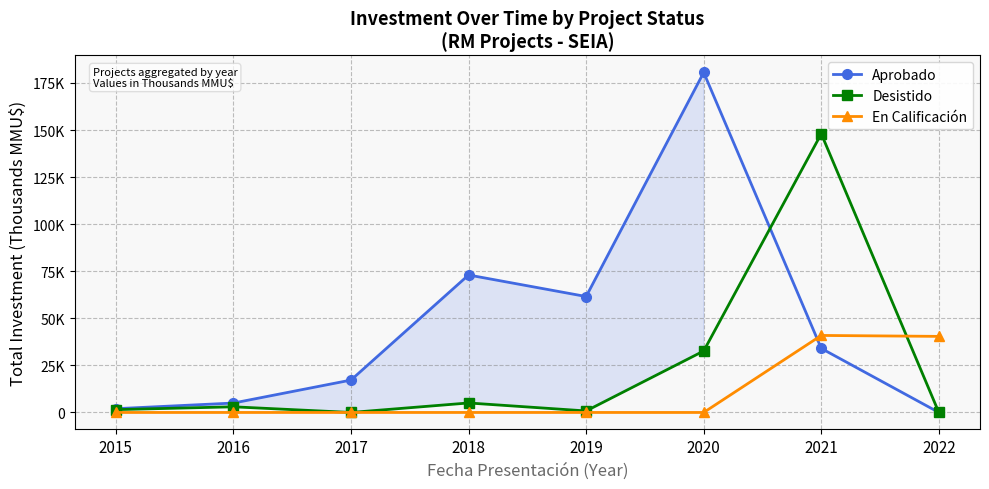

What is the difference between the highest and lowest values at 2018?

73.0